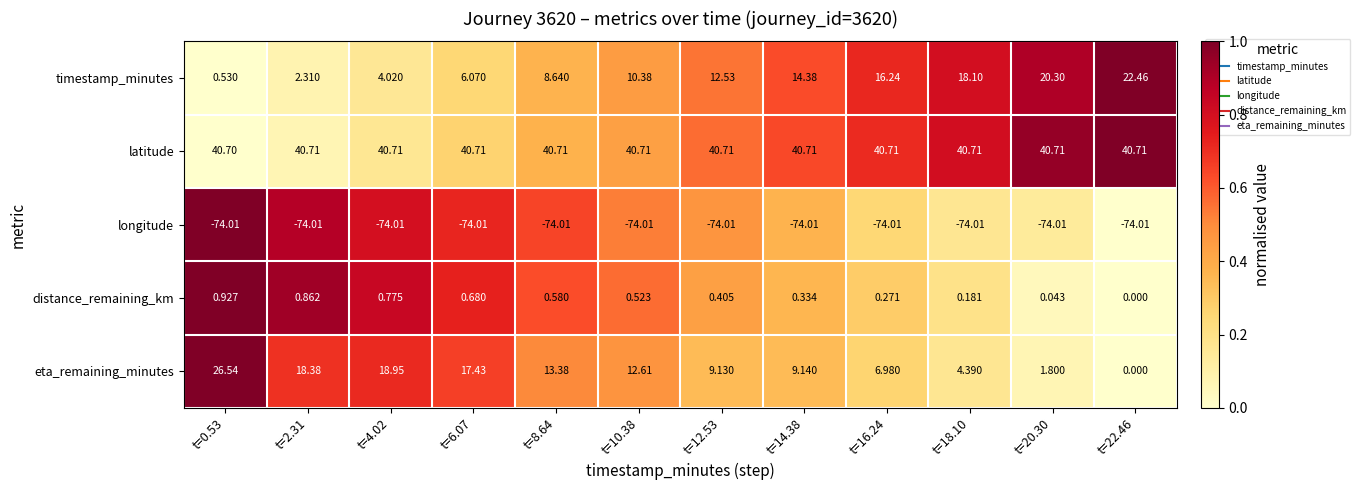

Which series has the largest range (max minus min)?

eta_remaining_minutes